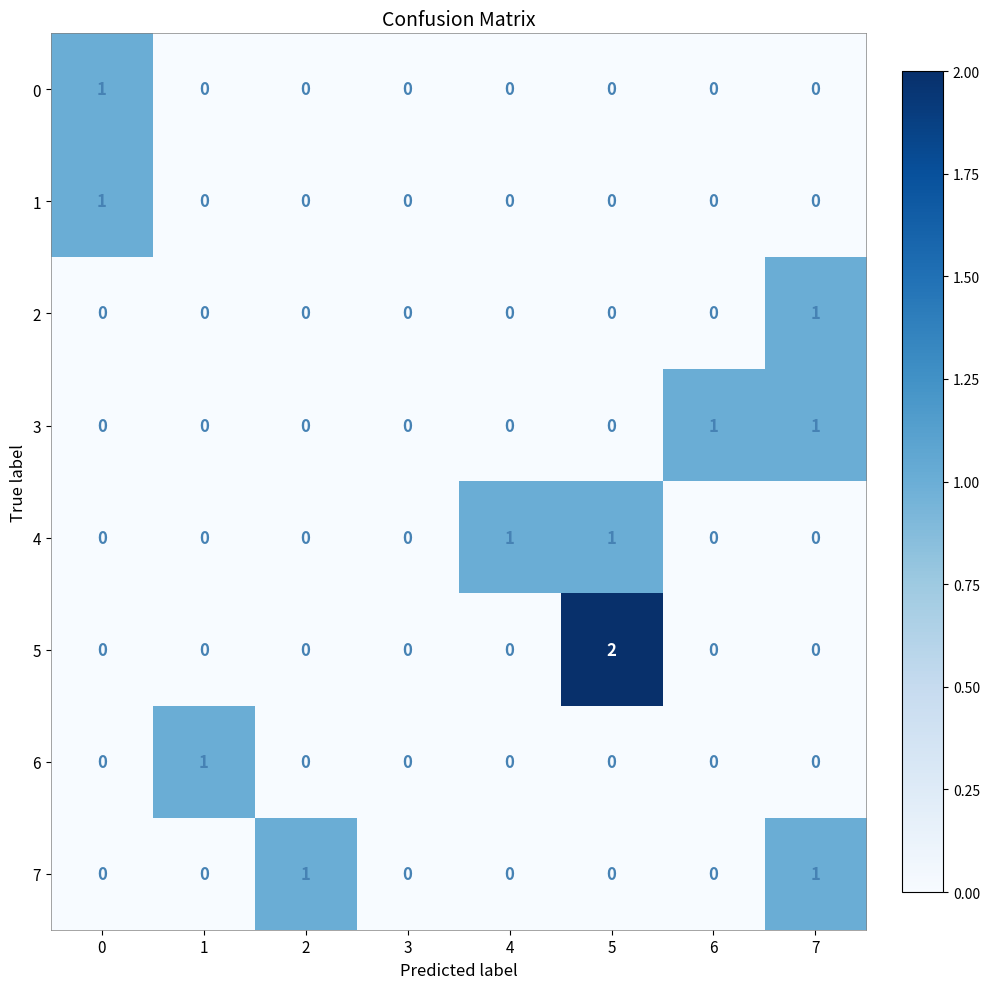

The 0 series shows 1 at 0. True or false?

True